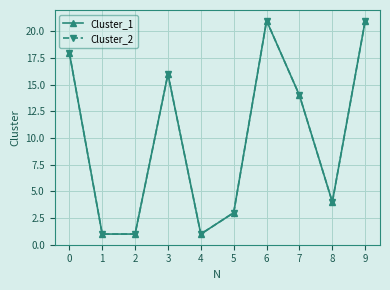

Does the chart have visible grid lines?

Yes